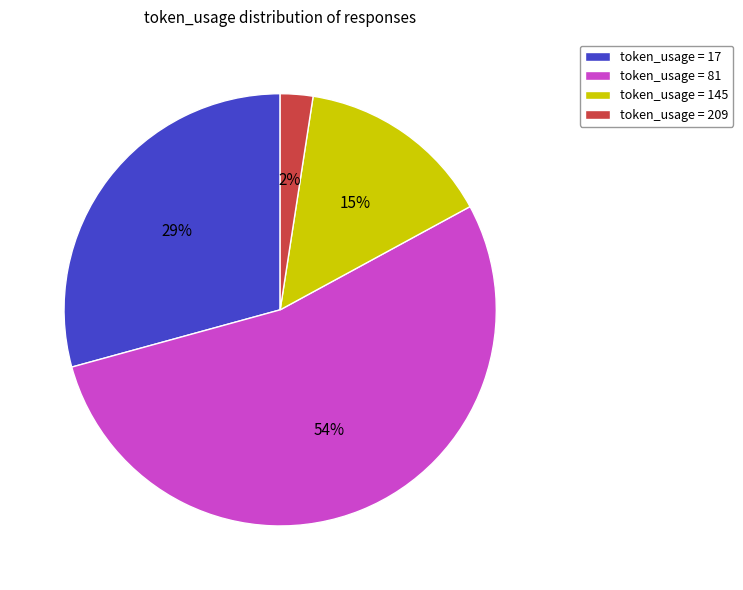

Which slice represents more than half of the pie?

token_usage = 81